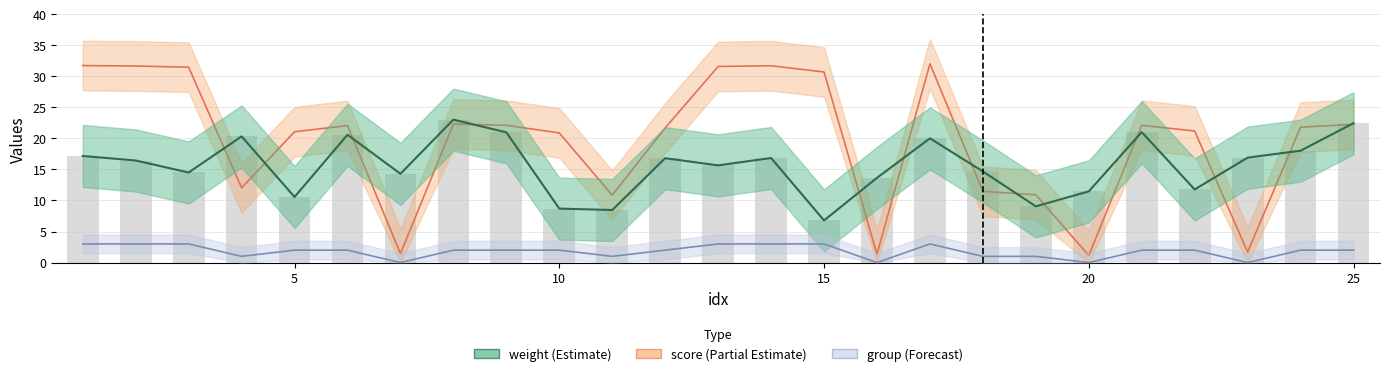

Does the chart contain any negative values?

No